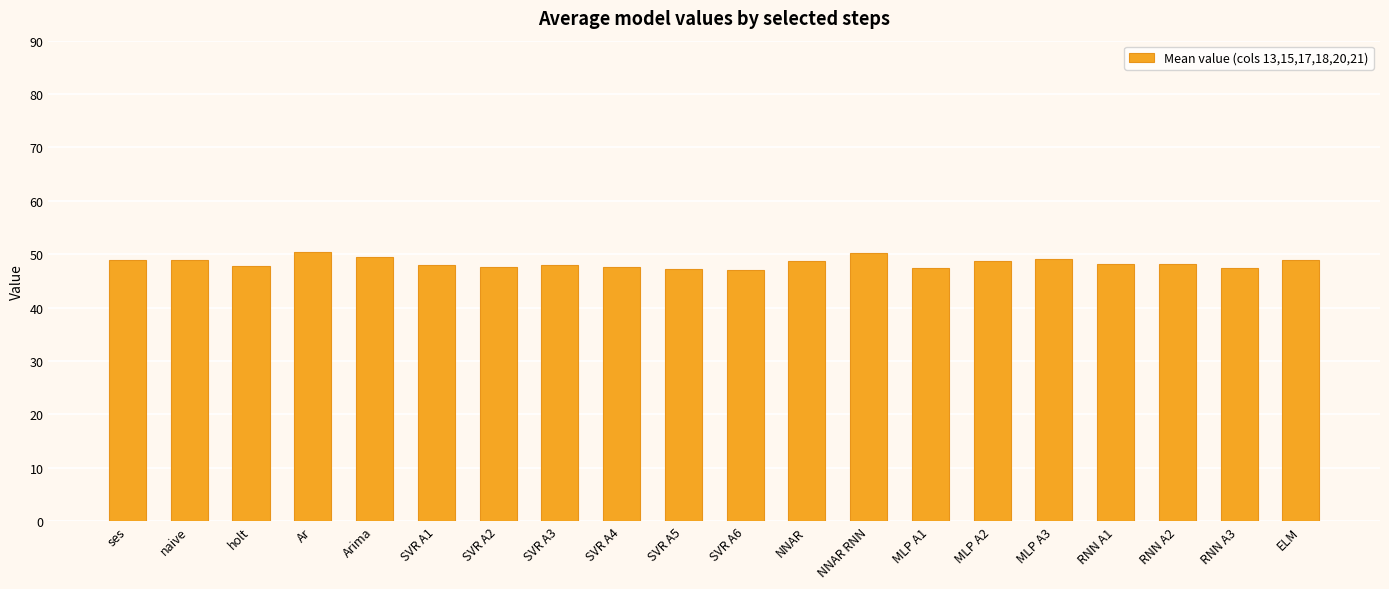

What is the maximum value shown in the chart?

50.3